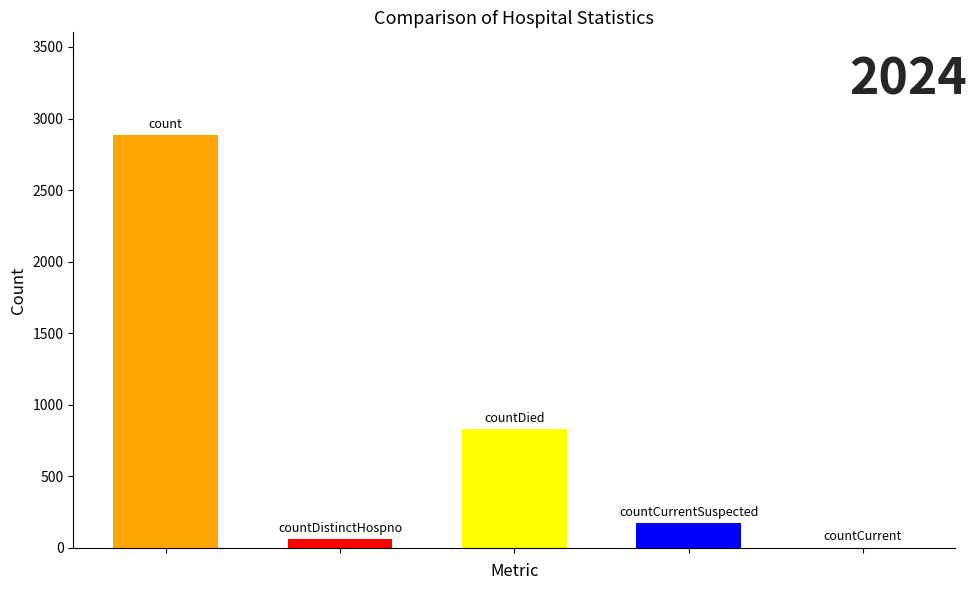

Which has a higher value, countCurrent or countCurrentSuspected?

countCurrentSuspected